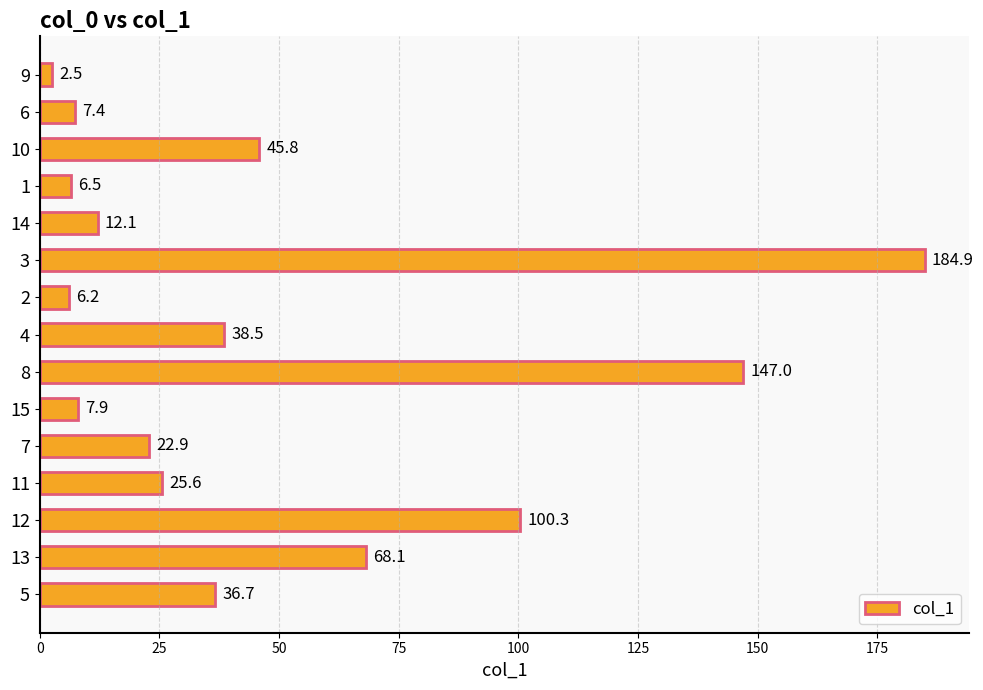

Approximately how many times larger is the value at 10 compared to 12?

0.5